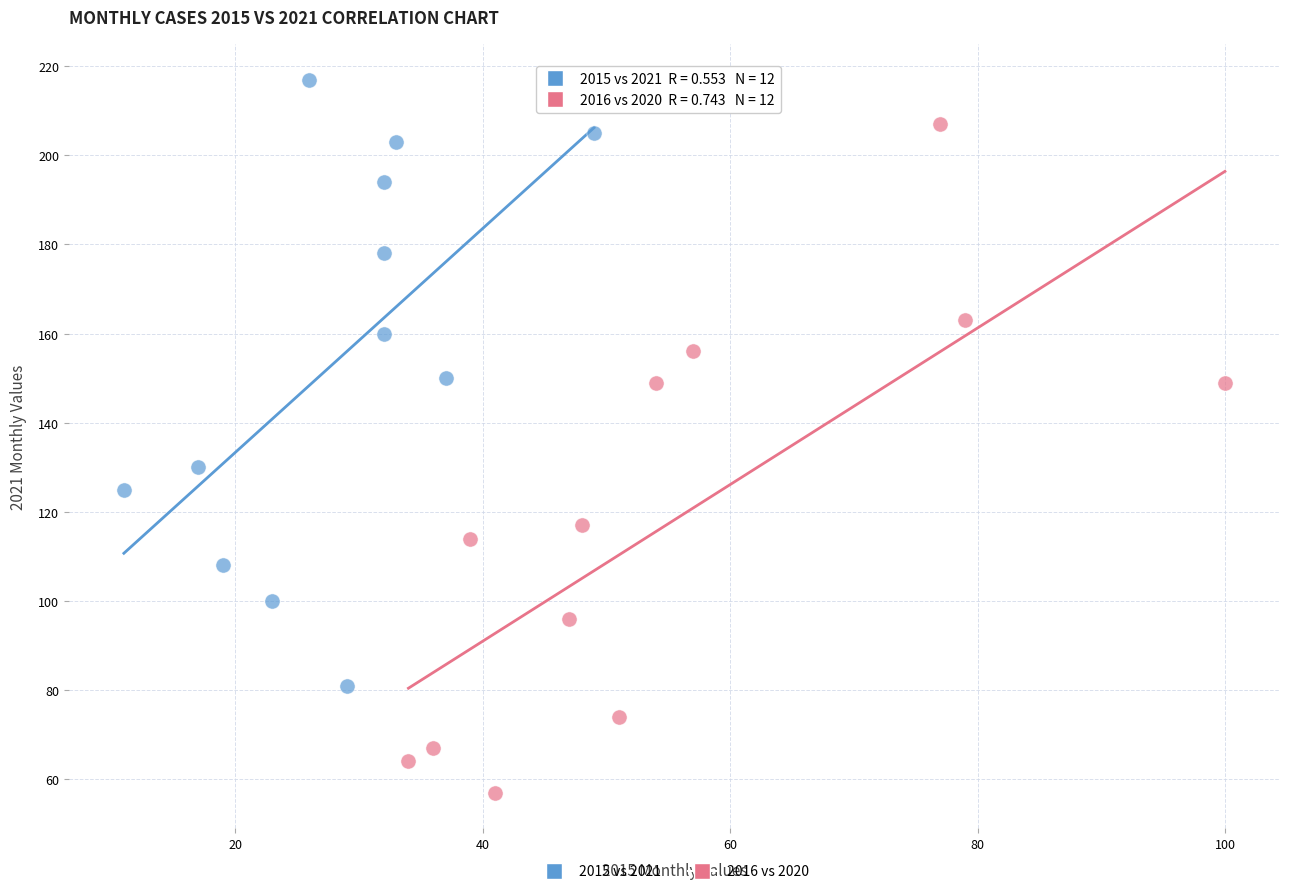

Which series contains the highest Y value?

2015 vs 2021